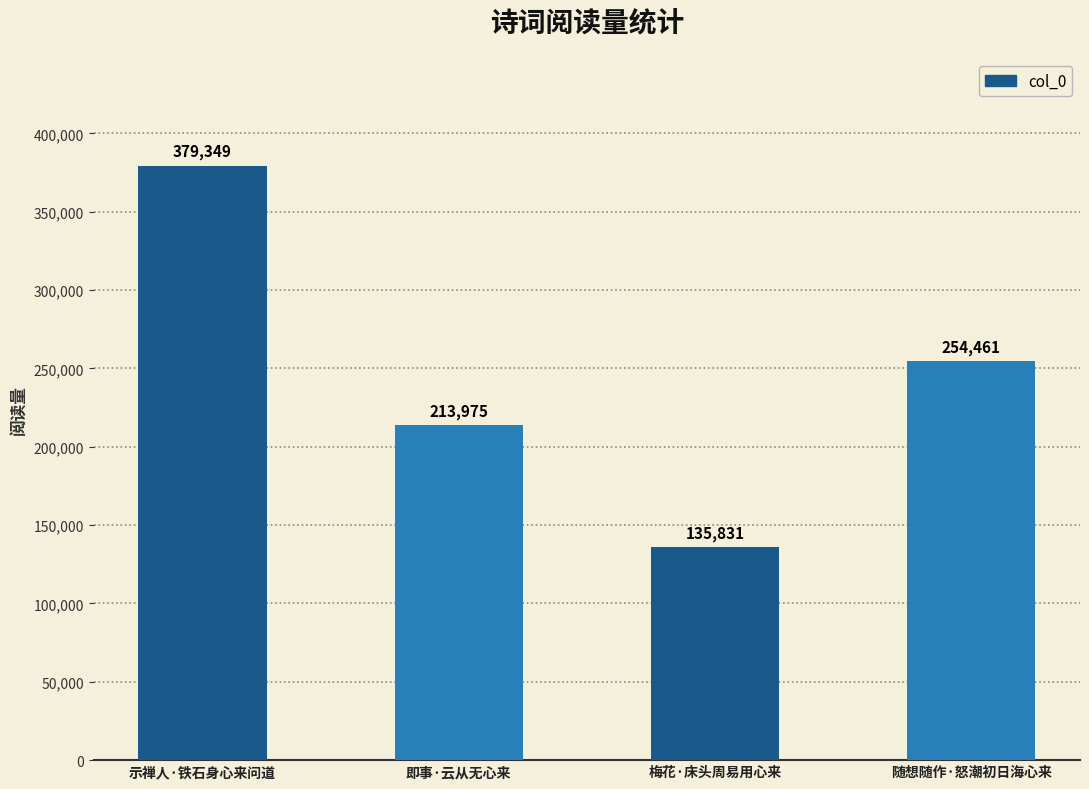

What is the change in value from 即事·云从无心来 to 随想随作·怒潮初日海心来?

+40486